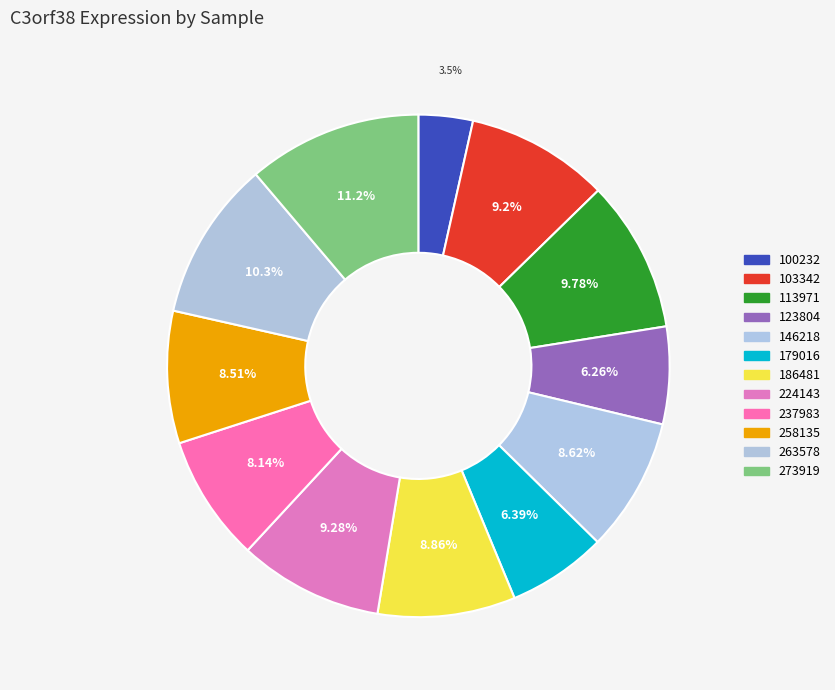

The 113971 slice represents 3% of the pie. True or false?

False